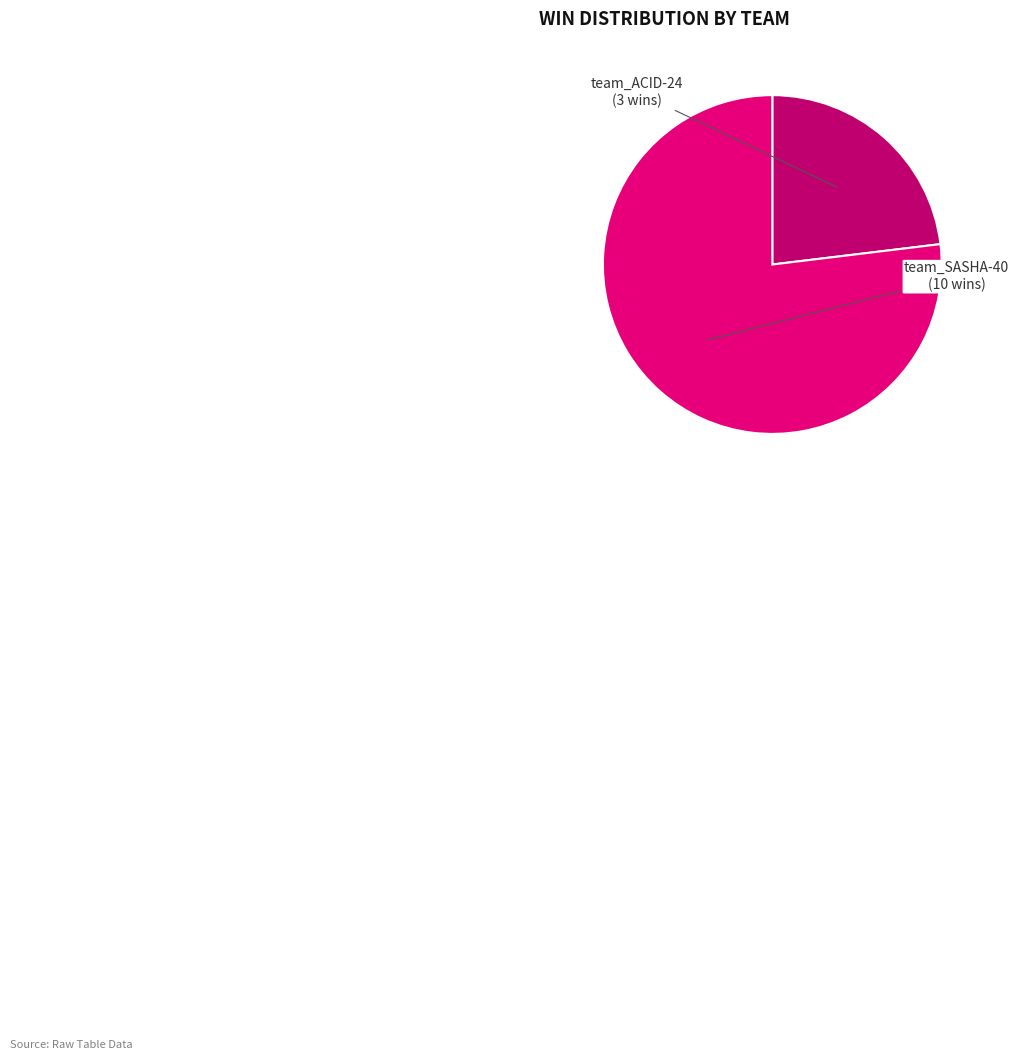

Is there a majority slice in this chart?

Yes